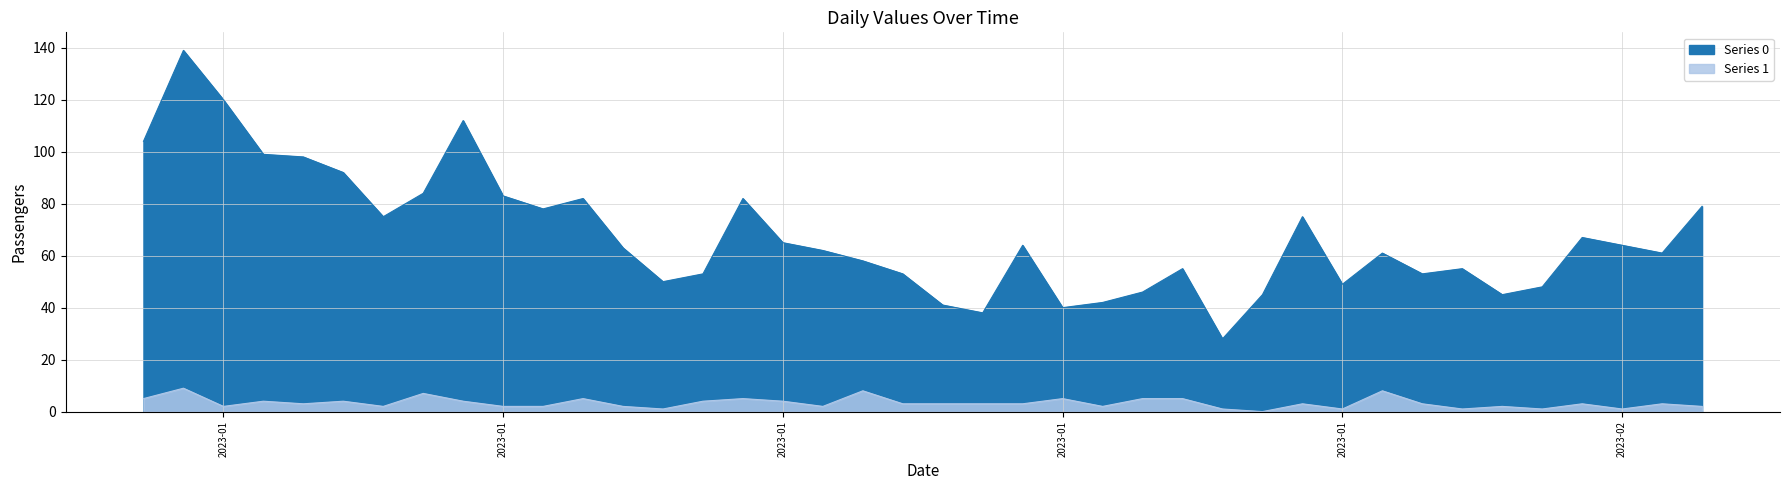

What are all the series names shown in the legend?

Series 0, Series 1